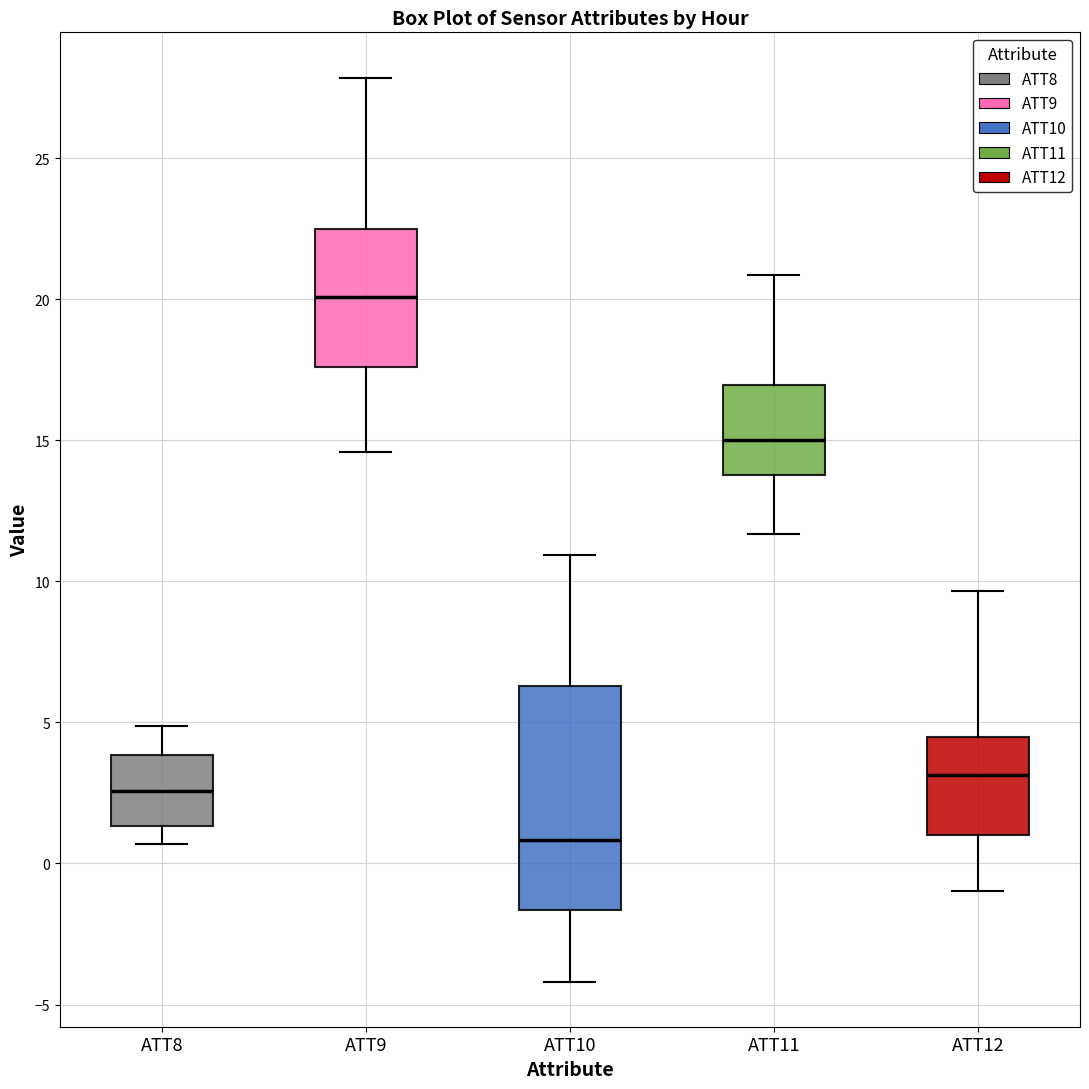

Where does the lower whisker of the box for ATT10 end on the y-axis? The values are not printed on the chart, so give them approximately, as read against the axis.

-4.0